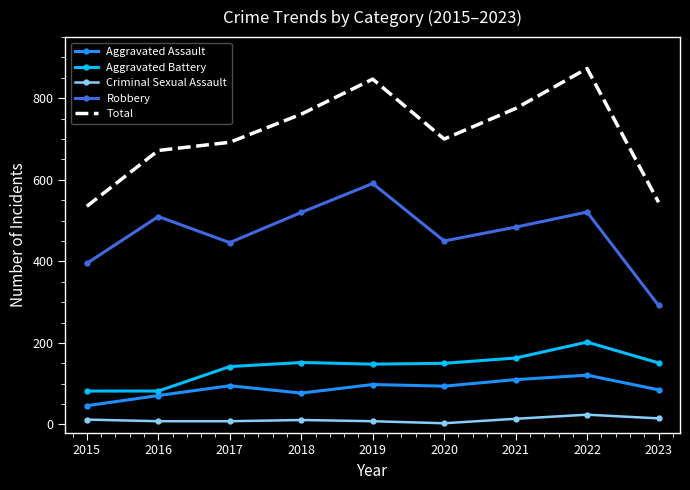

At which category is the sum across all series the highest?

2022